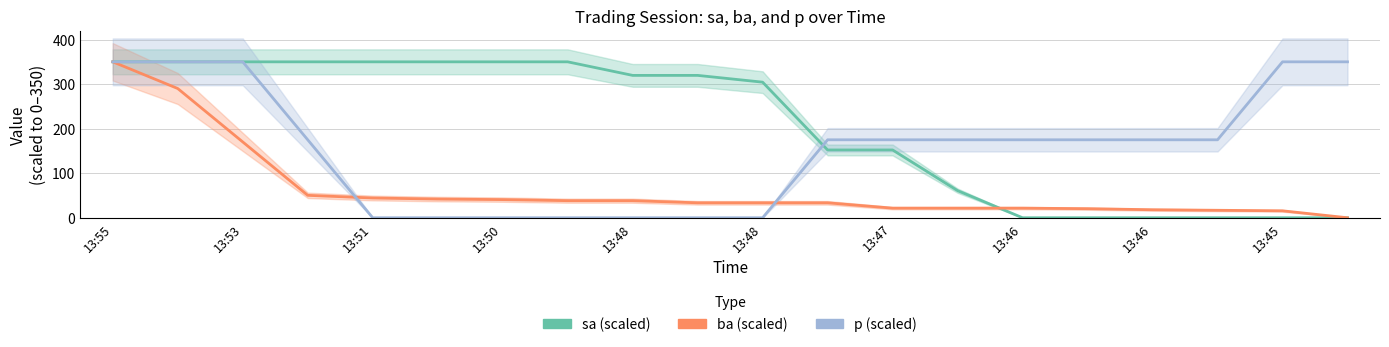

How many lines are shown in the chart?

3